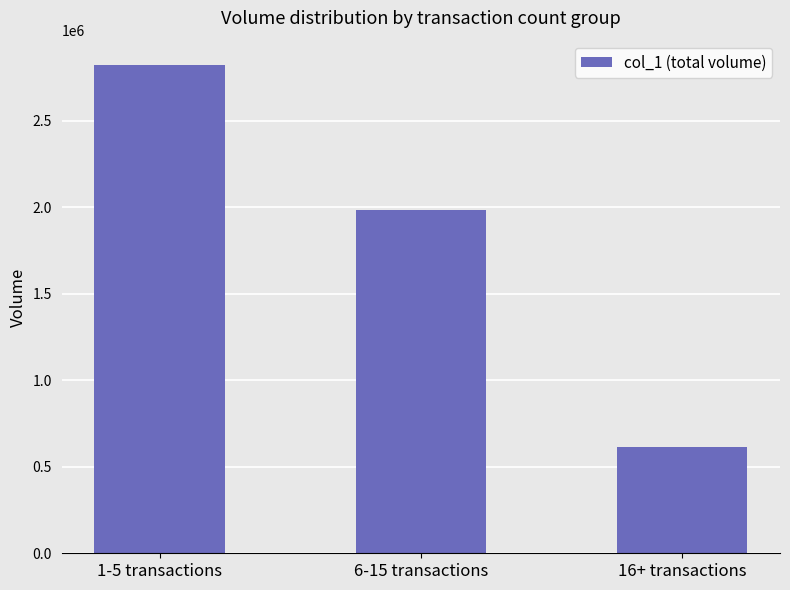

How many data points does each series have?

3